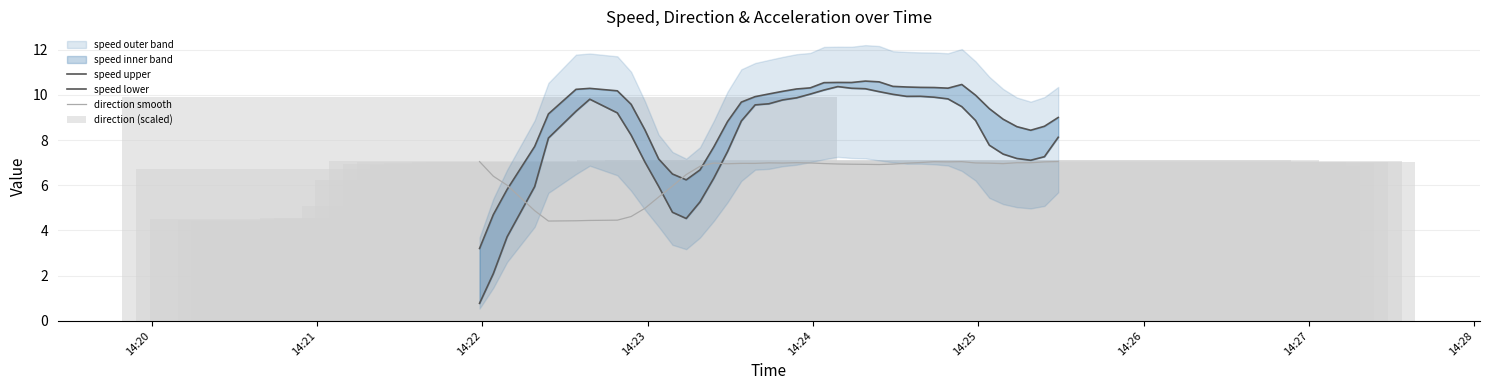

What is the value of the speed lower bar at the 8th from the left?

9.2